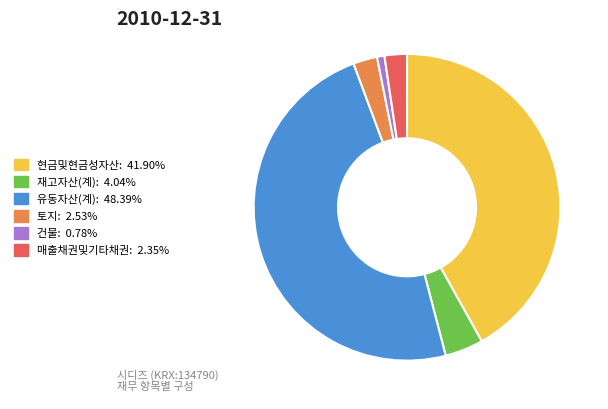

Approximately how many times larger is the value at 유동자산(계): 48.39% compared to 건물: 0.78%?

61.8